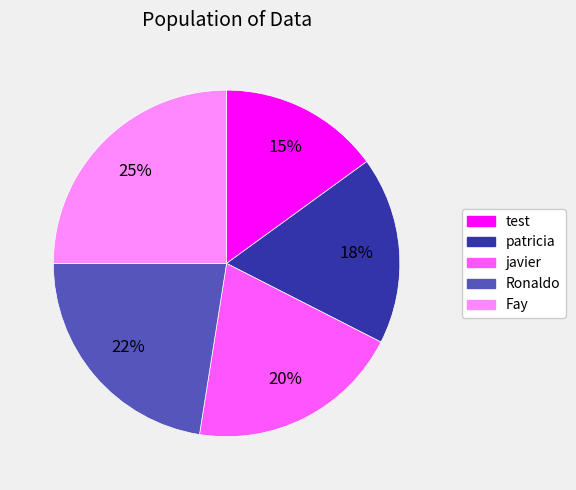

To the nearest percent, what is the average slice percentage?

20%